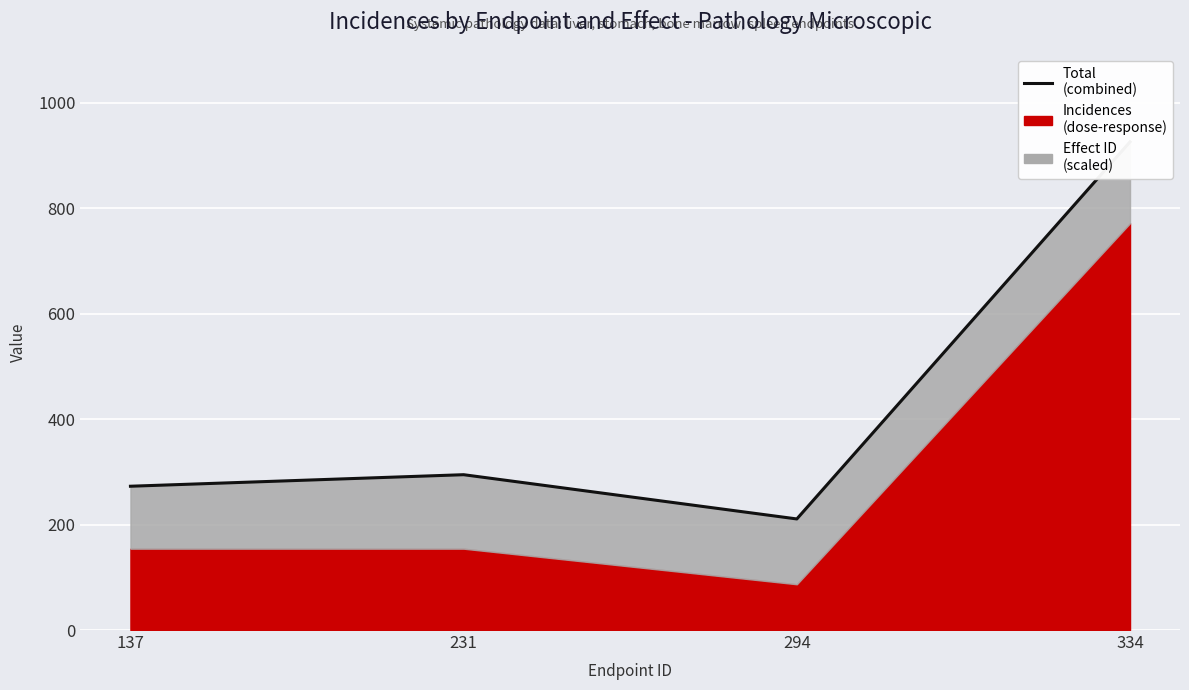

Rank the categories by value from lowest to highest.

294, 137, 231, 334